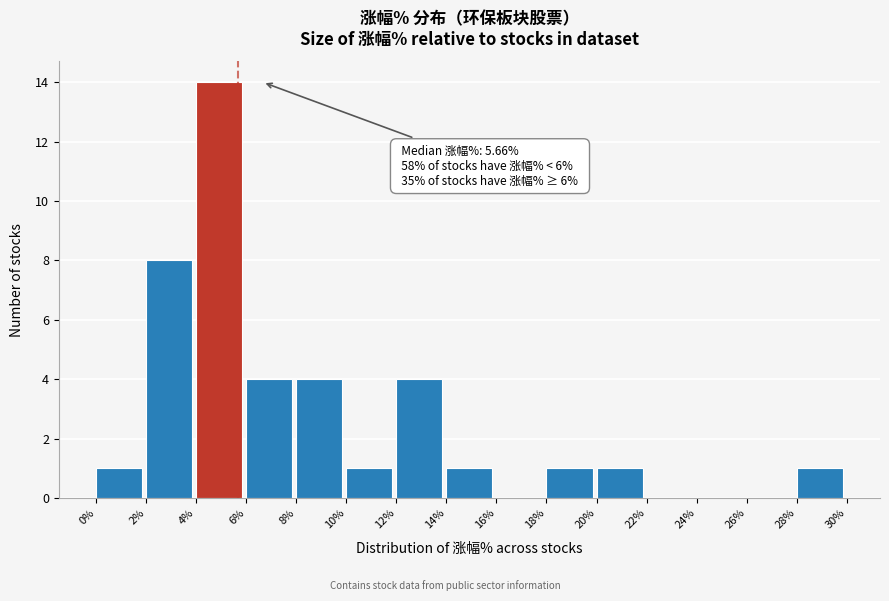

Which range on the x-axis has the tallest bar?

4% to 6%